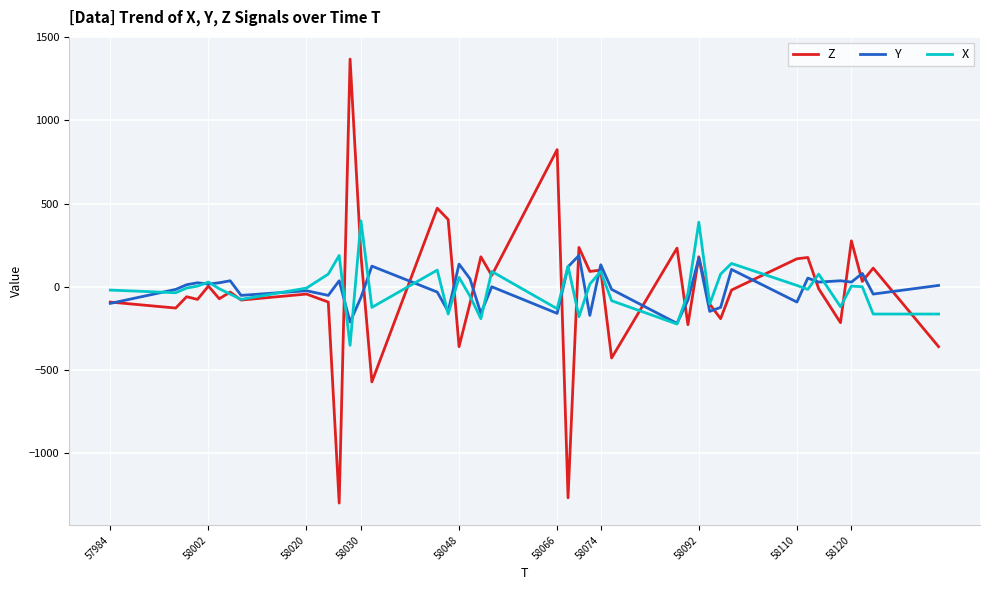

List the series in order of their peak value, highest first.

Z, X, Y